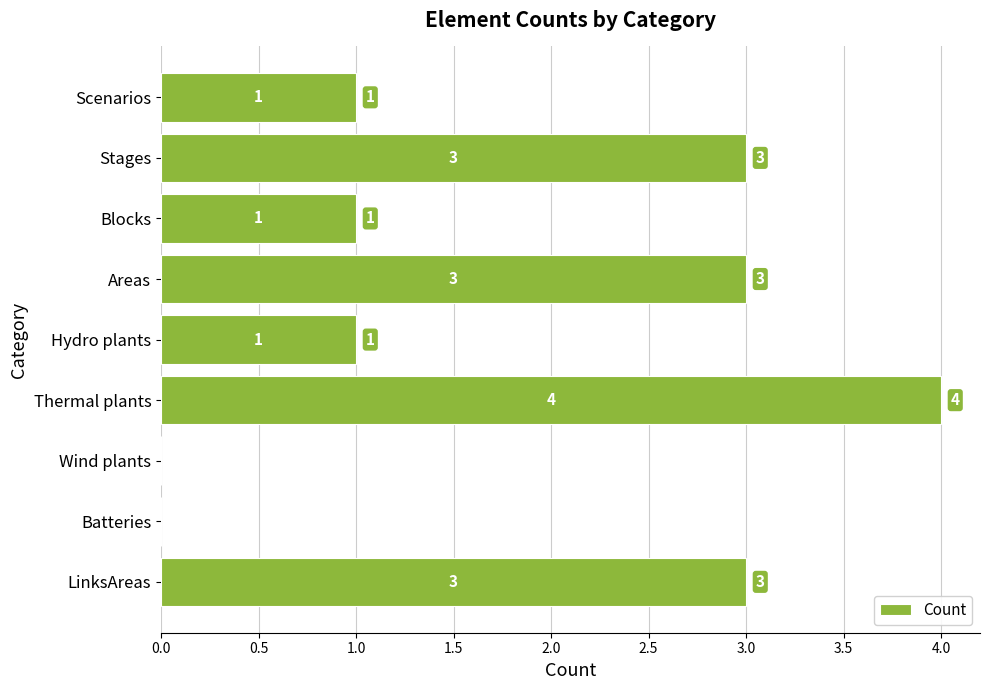

At which category does the chart reach its peak across all series?

Thermal plants